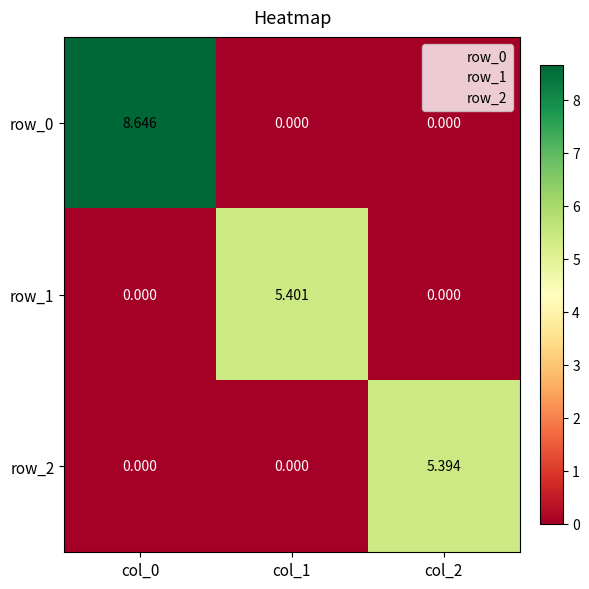

How many data points does each series have?

3